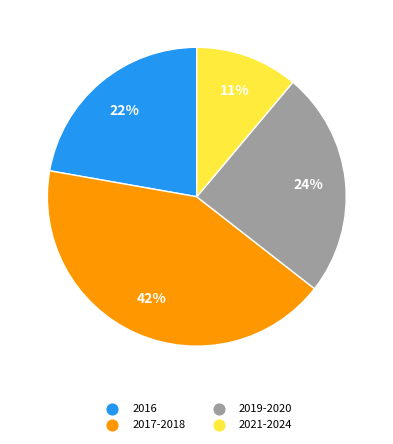

To the nearest percent, what is the difference between the largest and smallest slice percentages?

31%